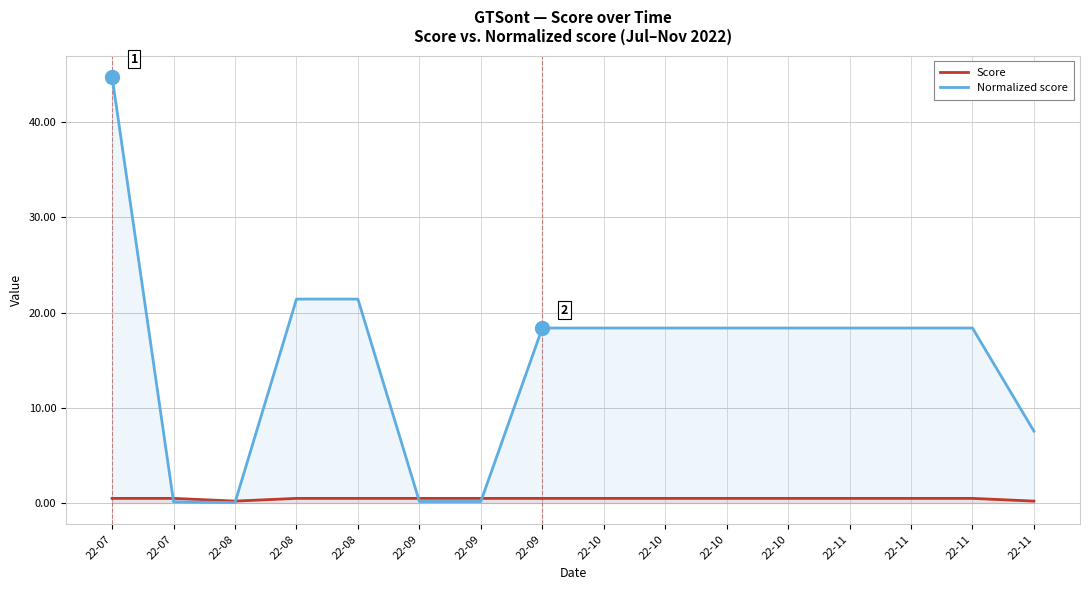

True or false: Normalized score and Score intersect in this chart.

True